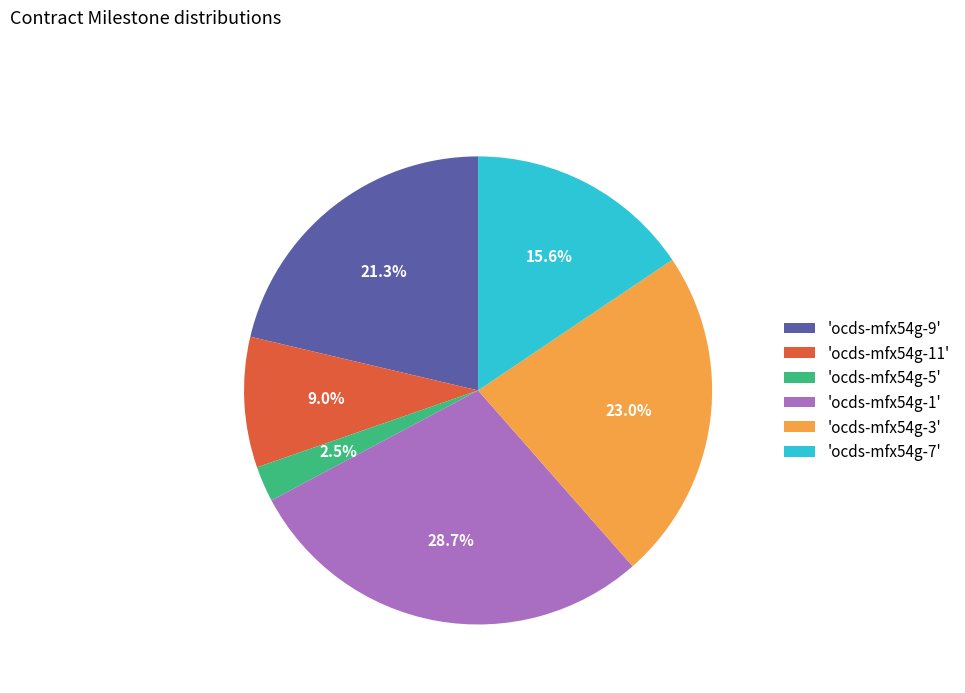

Approximately how many times larger is the value at 'ocds-mfx54g-3' compared to 'ocds-mfx54g-9'?

1.1